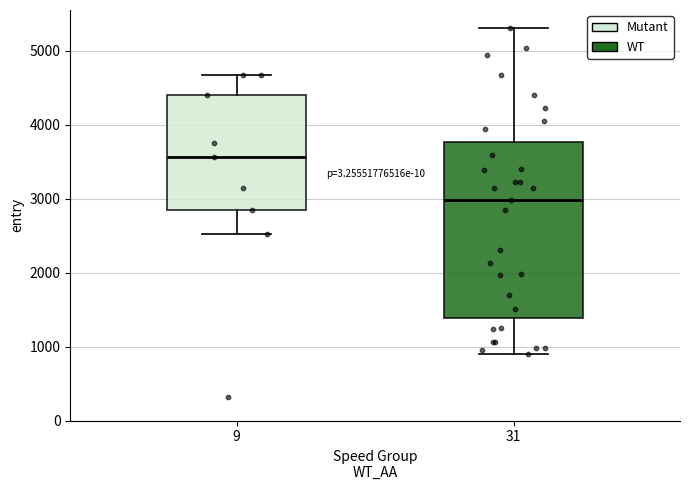

Where does the upper whisker of the box at x = 9 end on the y-axis? The values are not printed on the chart, so give them approximately, as read against the axis.

4700